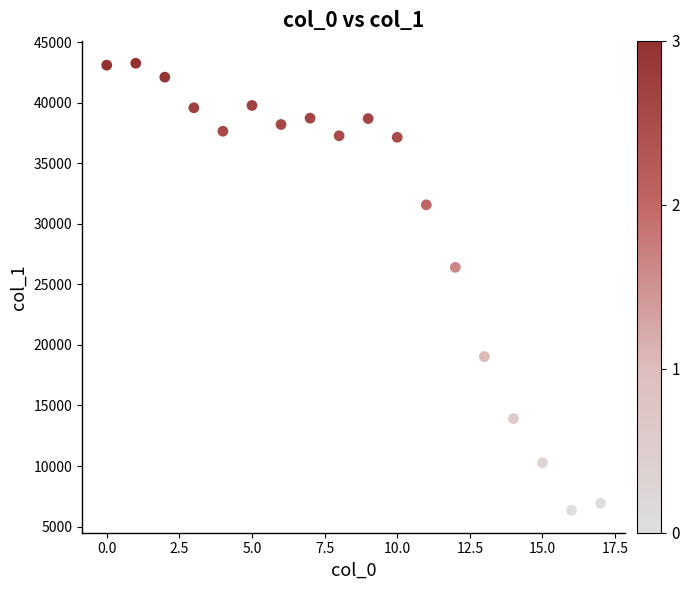

What Y value in the scatter plot is closest to 24795?

26401